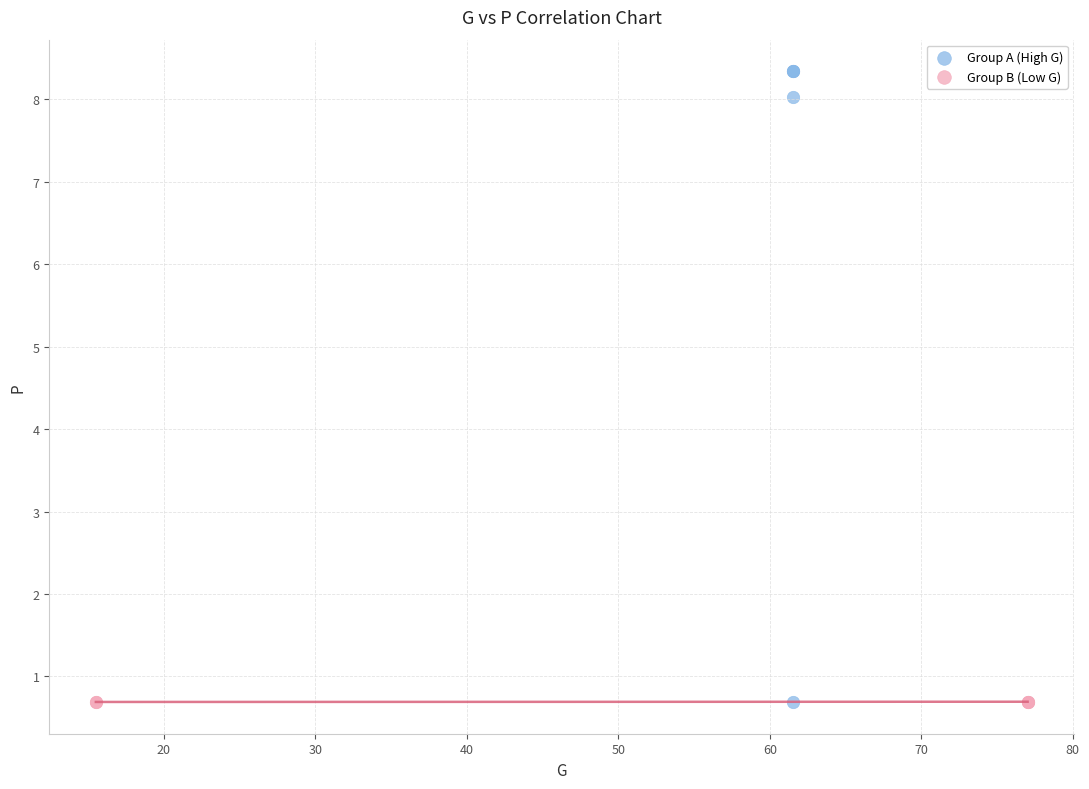

Which series reaches the maximum Y coordinate?

Group A (High G)